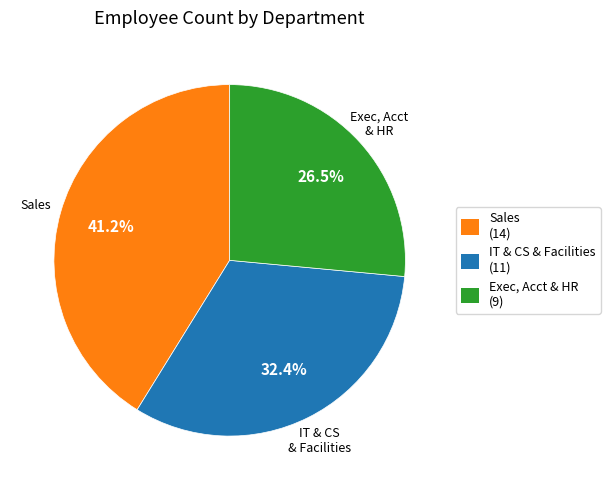

Does any single category account for the majority?

No